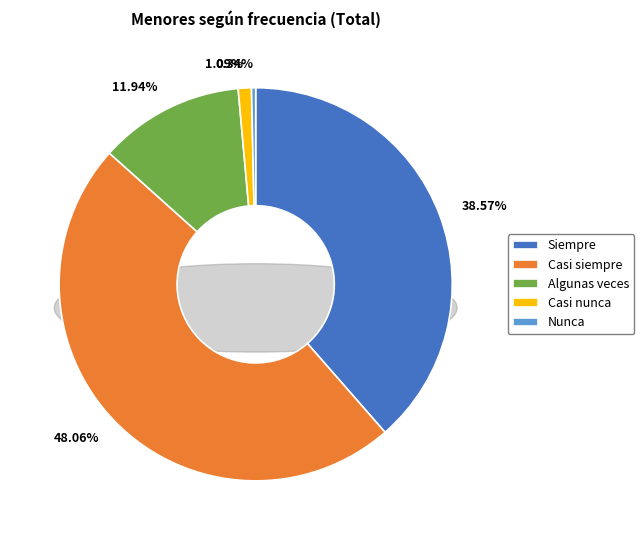

Combined, do Siempre and Casi nunca account for over 50%?

No